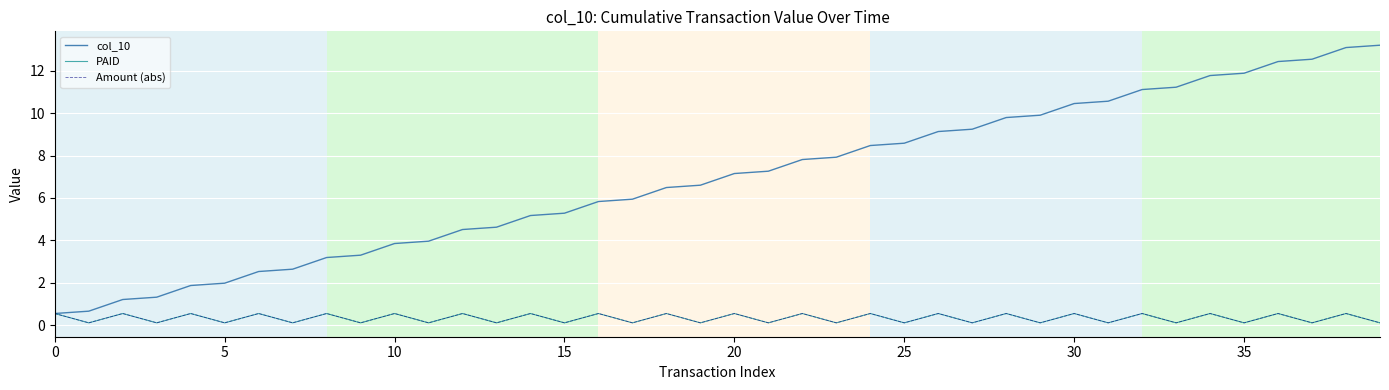

Does the chart display data point markers on the line(s)?

No